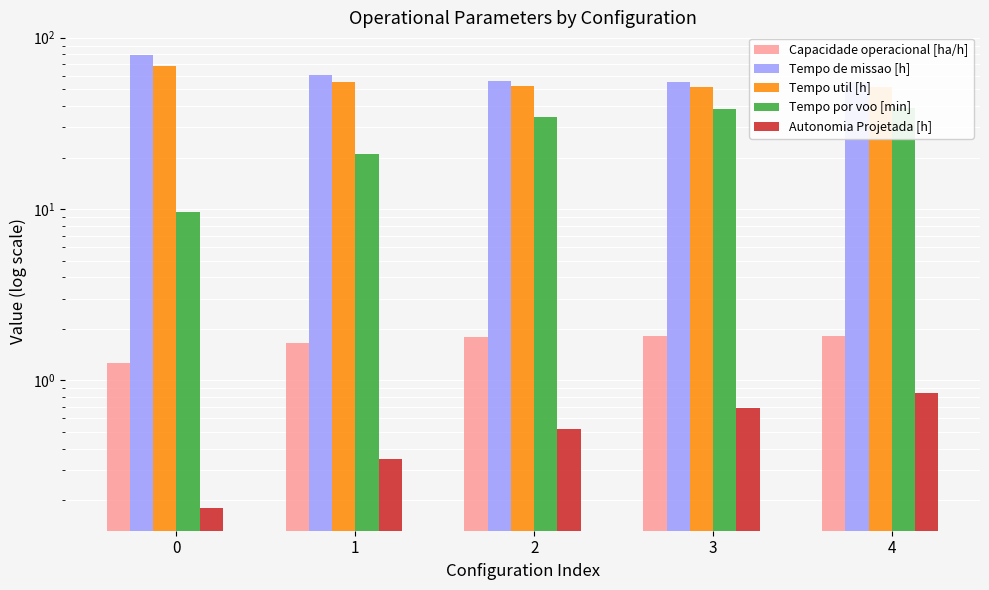

What is the difference between the Tempo util [h] values at 0 and 3?

16.9